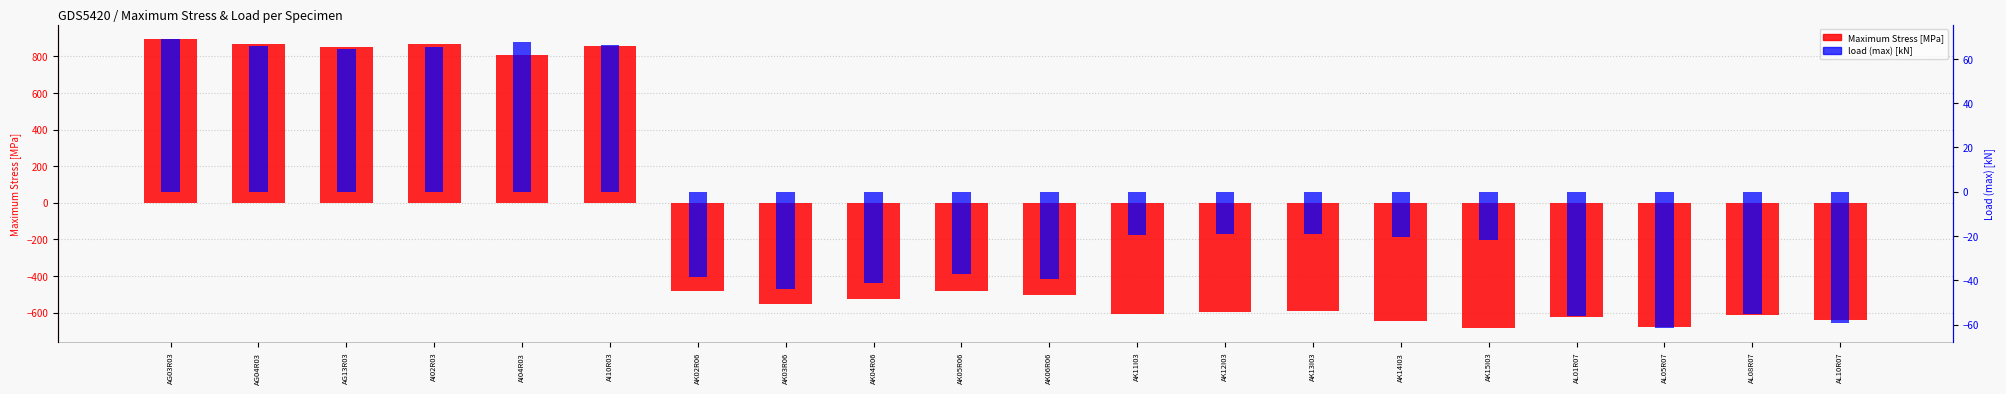

What is the sum of the Maximum Stress [MPa] values at AK03R06 and AI04R03?

256.4